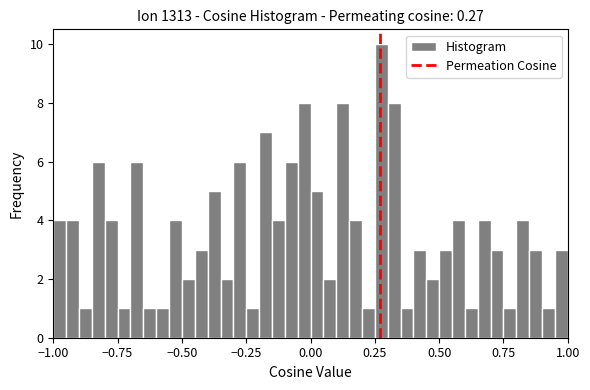

Read against the x-axis, roughly where is the centre of the tallest bar?

0.30